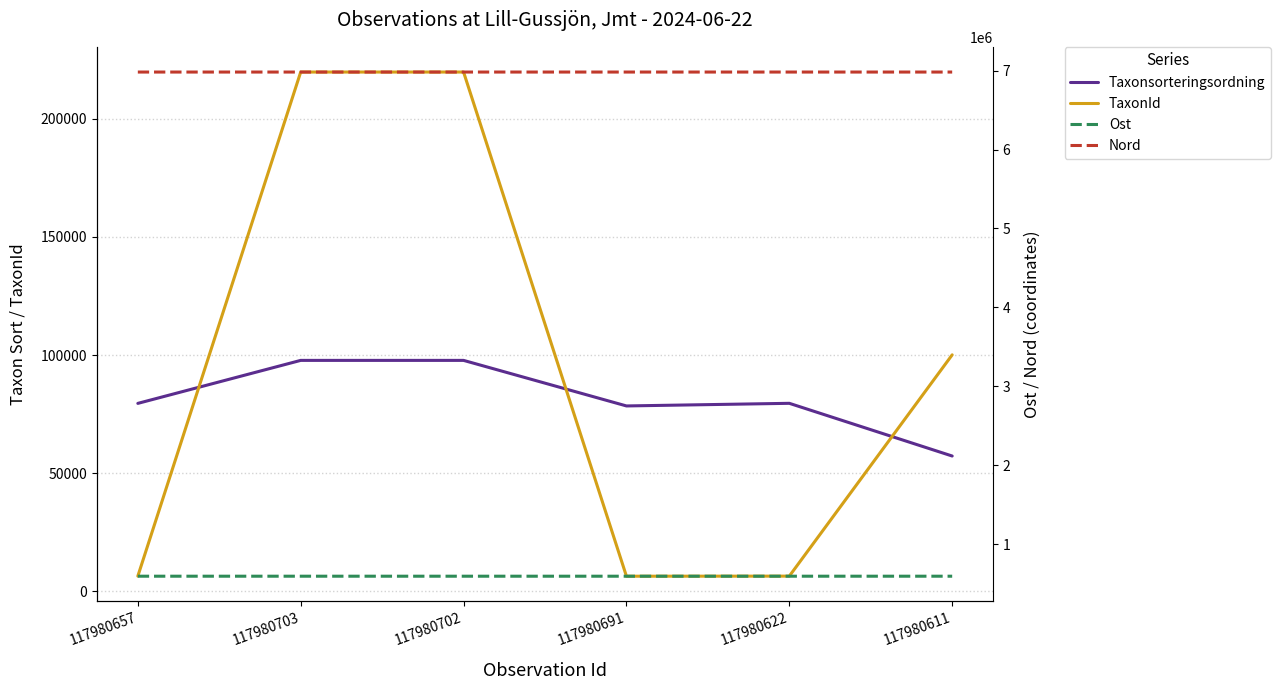

What is the average value of the TaxonId series?

93172